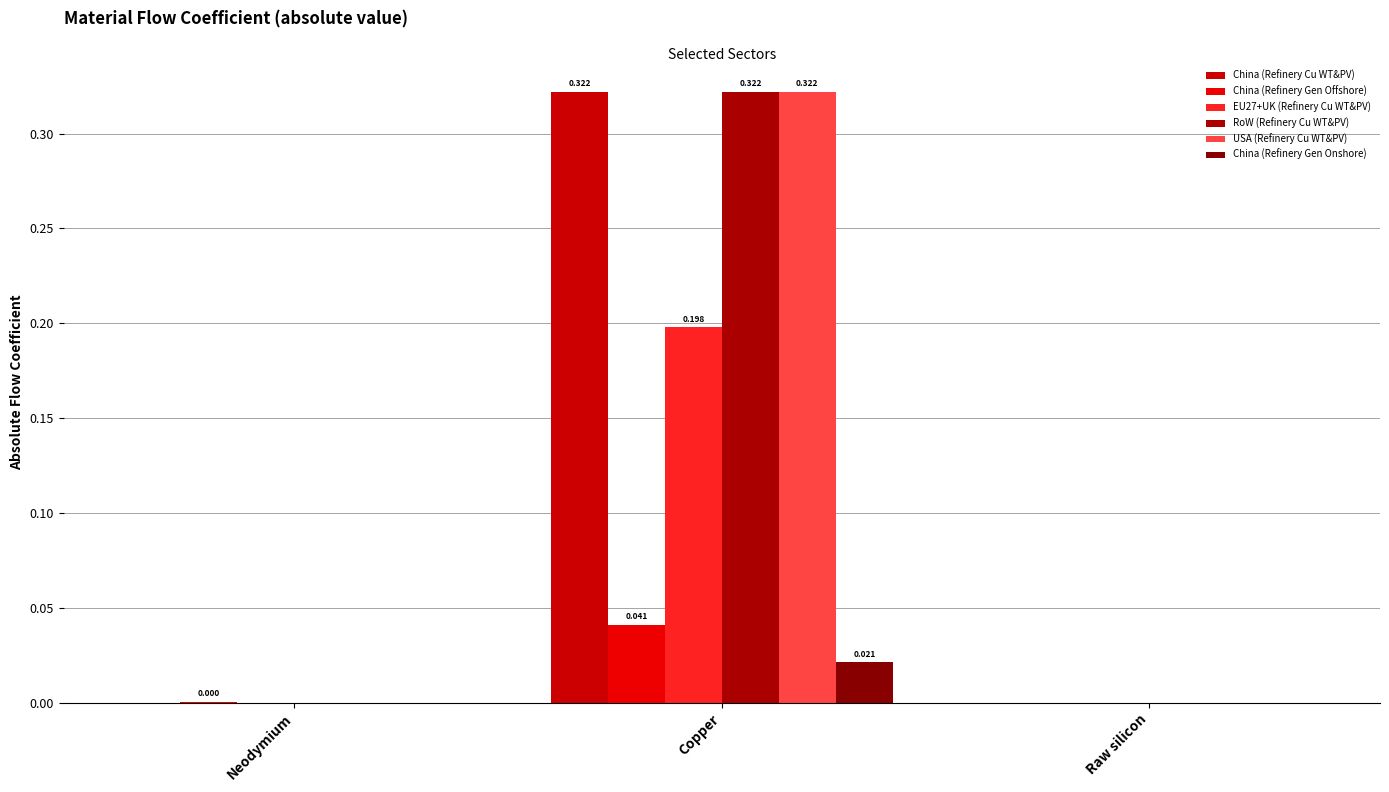

How many series are shown in this chart?

6